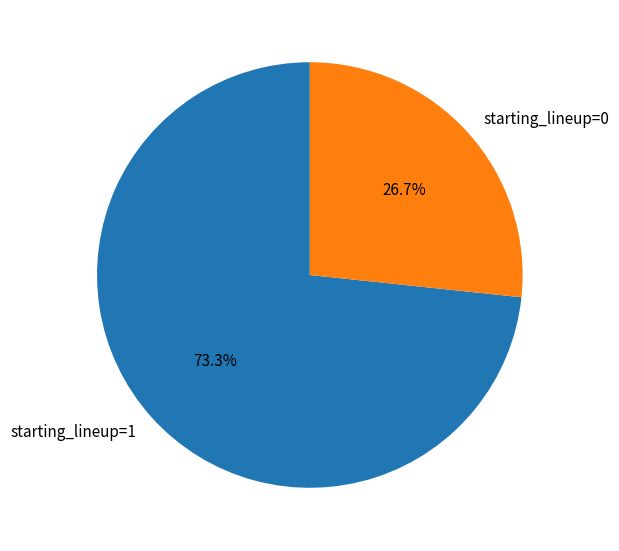

Which category has the biggest portion of the pie?

starting_lineup=1